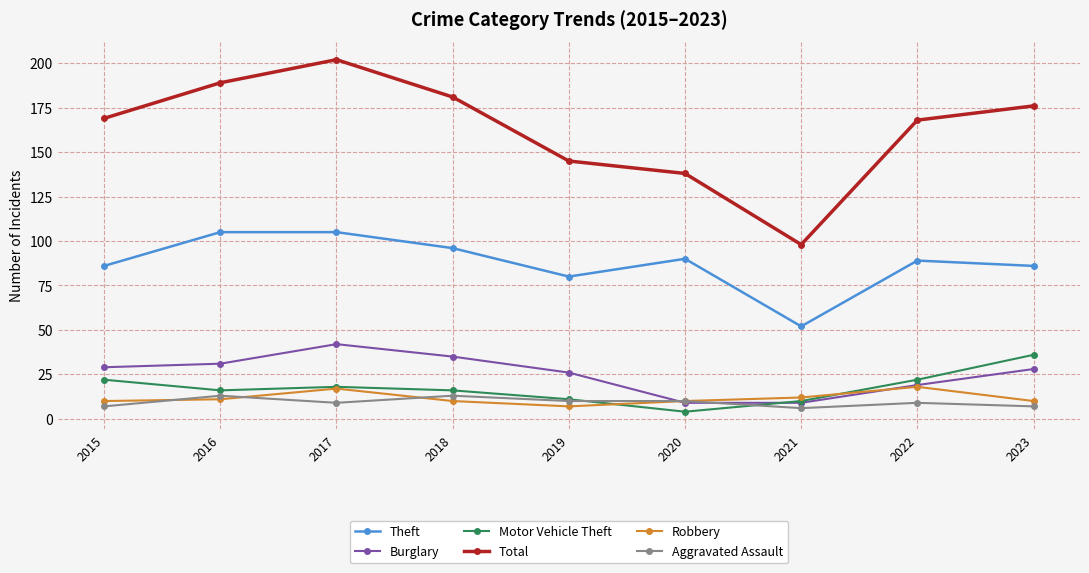

True or false: Theft and Aggravated Assault cross at least once.

False